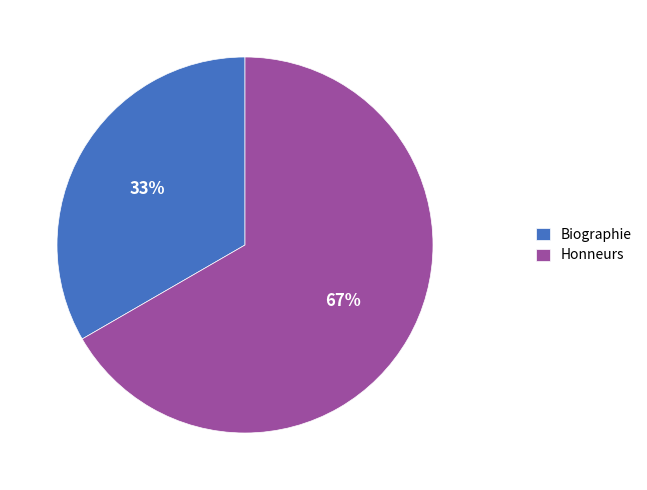

Count the number of slices in the pie.

2